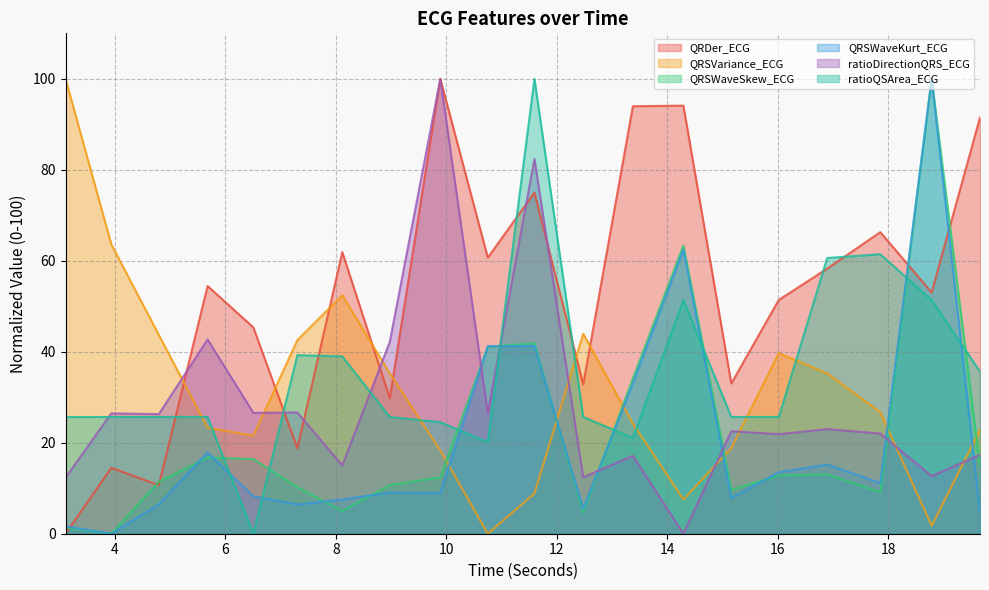

List the series in order of their peak value, lowest first.

QRDer_ECG, QRSVariance_ECG, QRSWaveSkew_ECG, QRSWaveKurt_ECG, ratioDirectionQRS_ECG, ratioQSArea_ECG